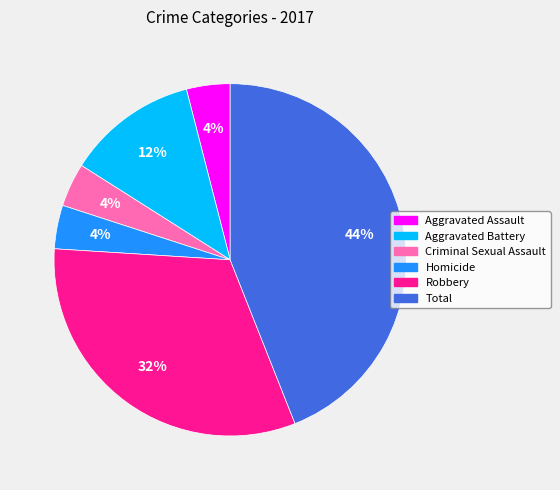

Is Robbery the majority of the pie?

No